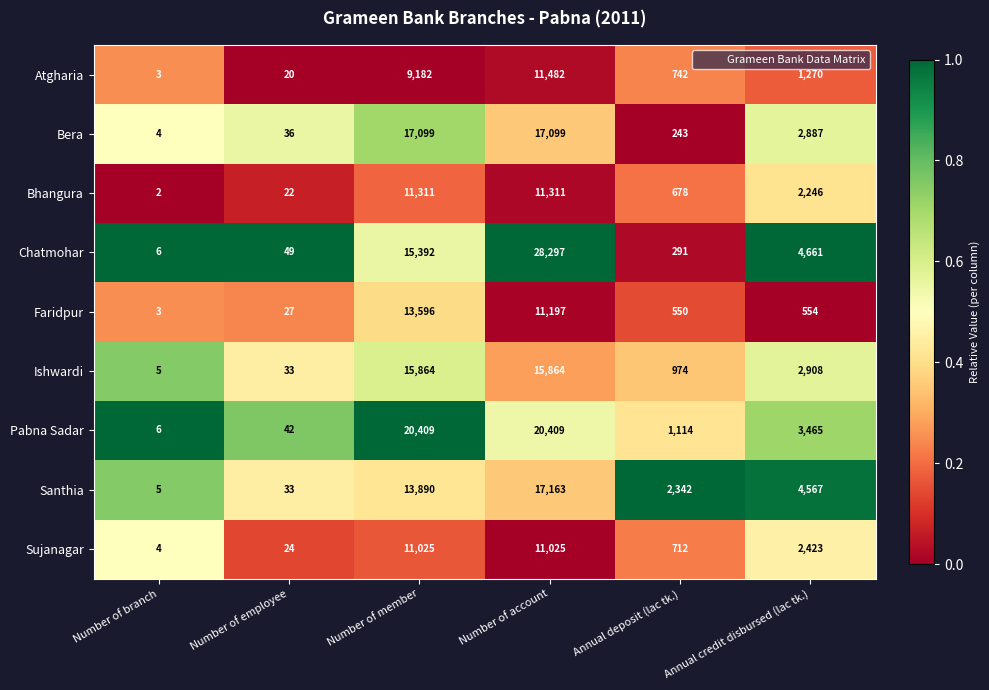

Which series has the largest range (max minus min)?

Chatmohar